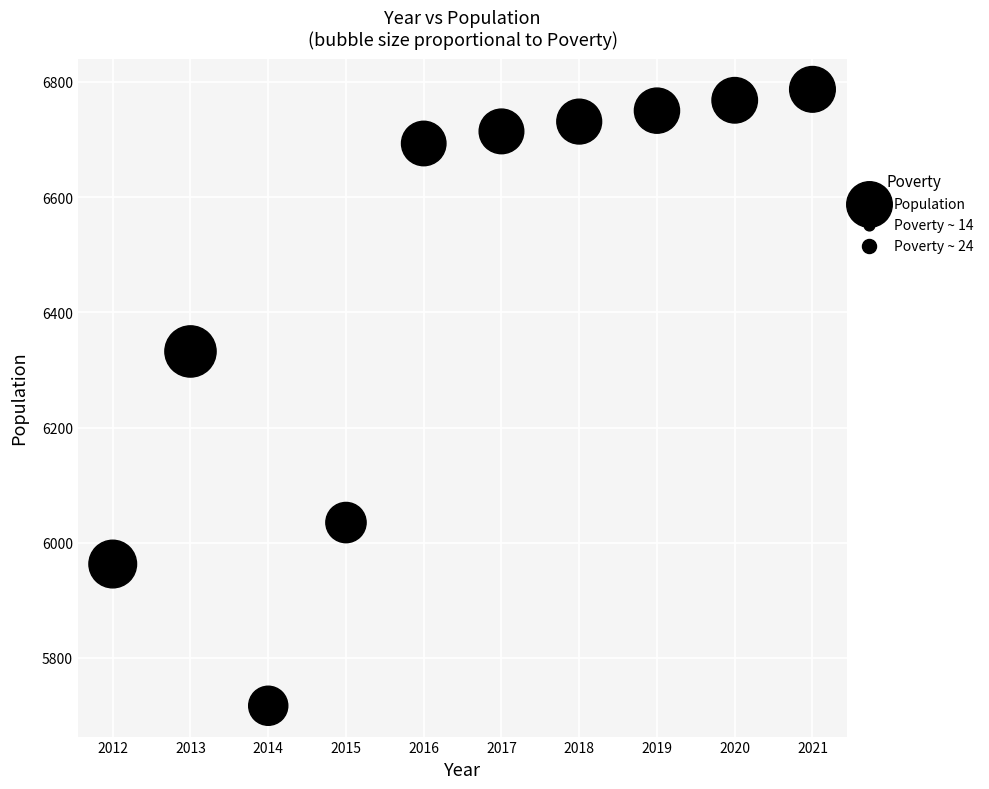

What is the average Y value?

6449